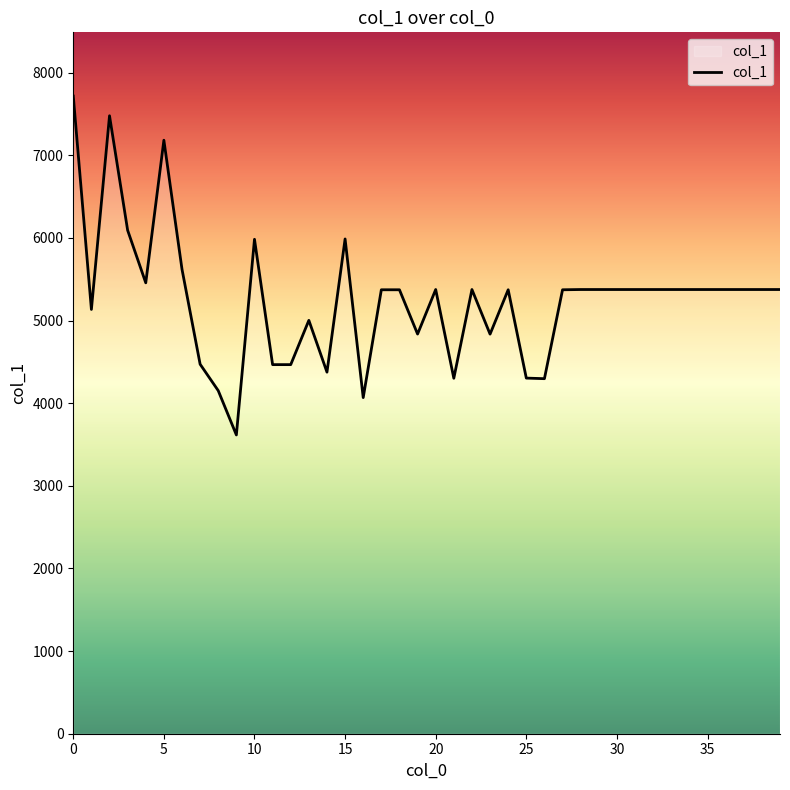

What is the difference between the maximum and minimum values?

4101